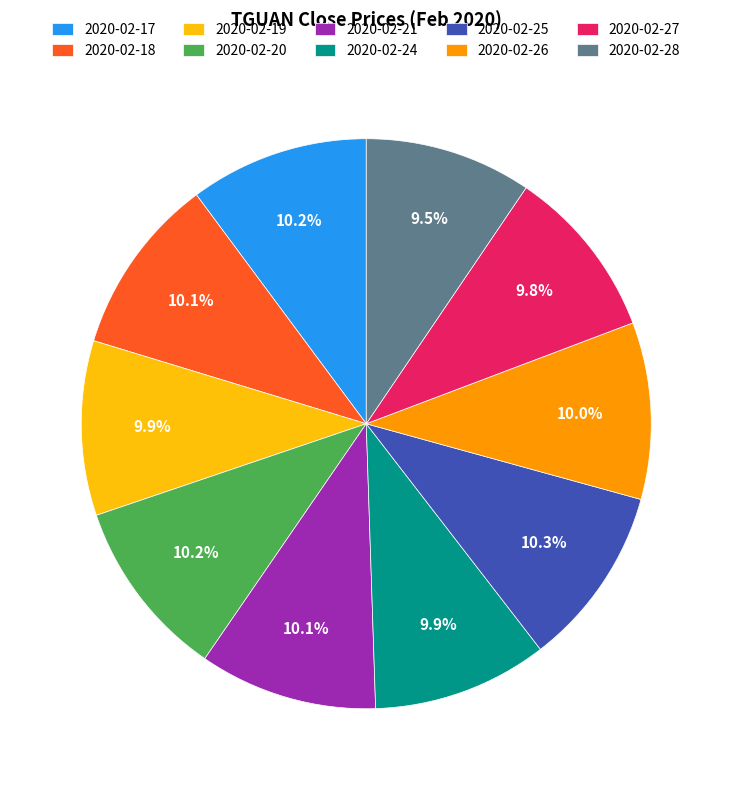

To the nearest percent, what is the average slice percentage?

10%